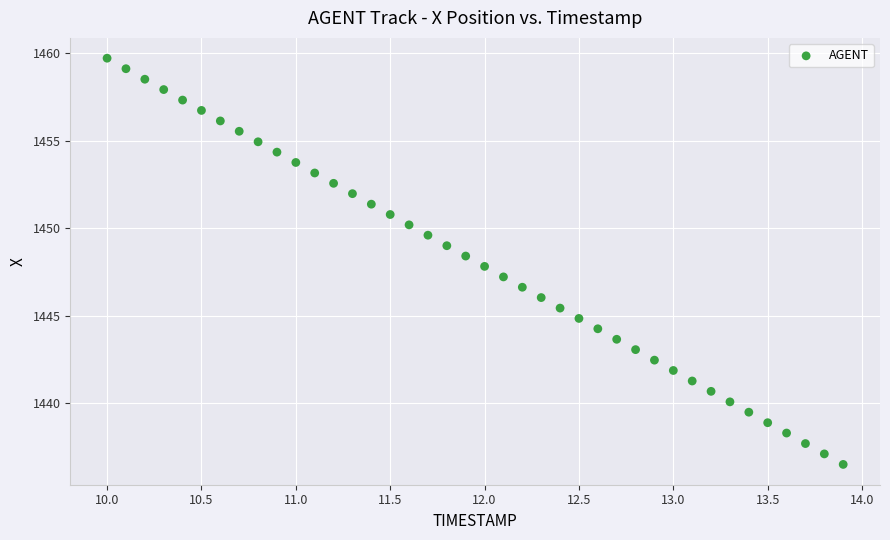

What is the range of X values (max minus min)?

3.9